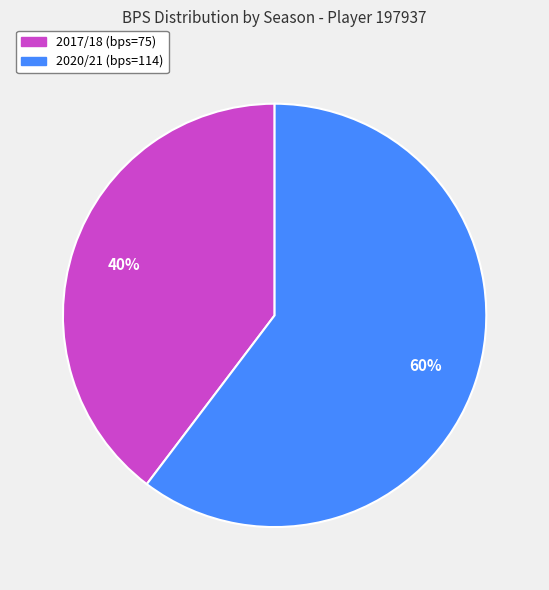

Combined, do 2017/18 (bps=75) and 2020/21 (bps=114) account for over 50%?

Yes